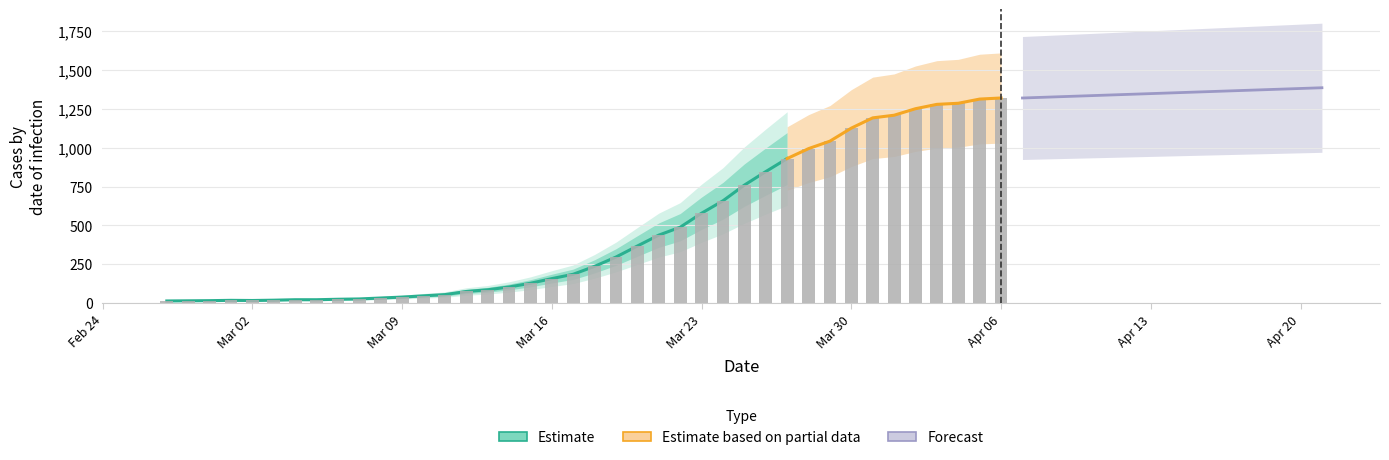

Which label corresponds to the smallest value in the chart?

Feb 24